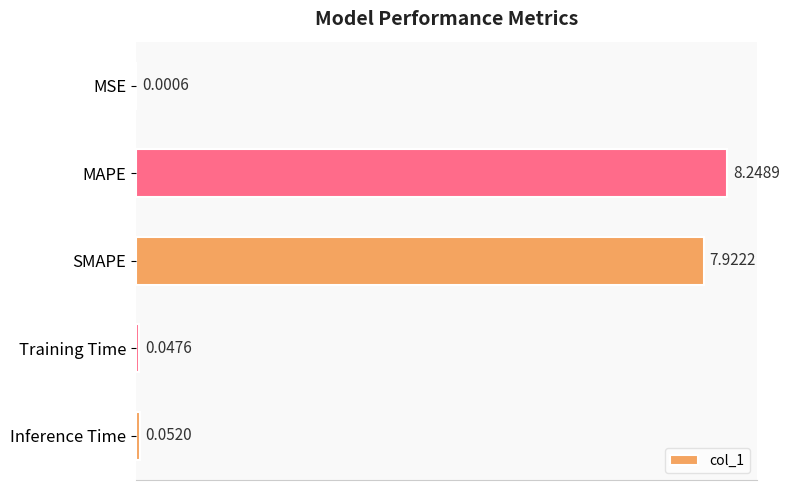

At which label is the value closest to 4?

SMAPE